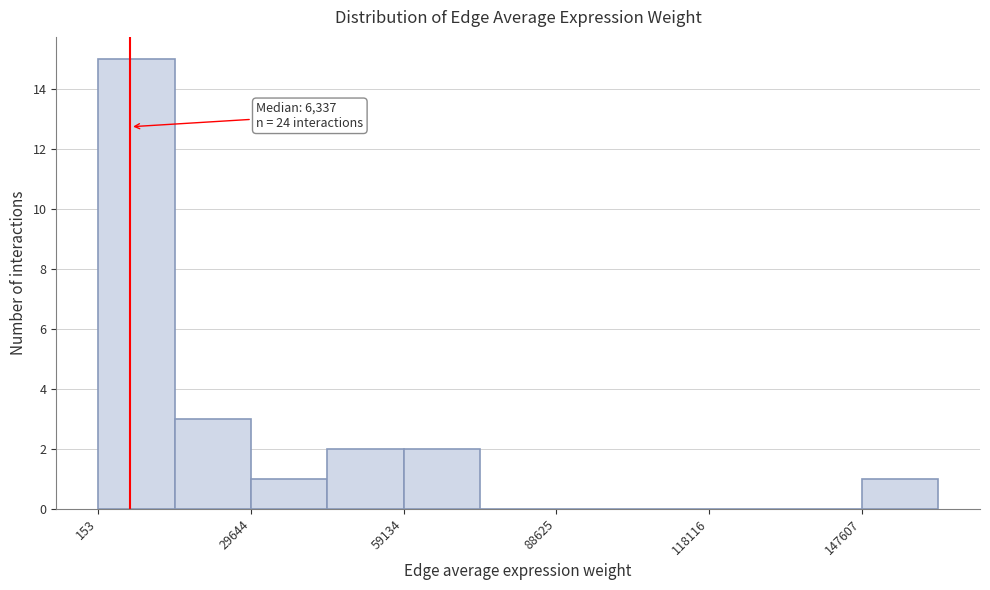

Around what value on the x-axis is the tallest bar? Give the approximate position of its centre, as read against the axis.

10000